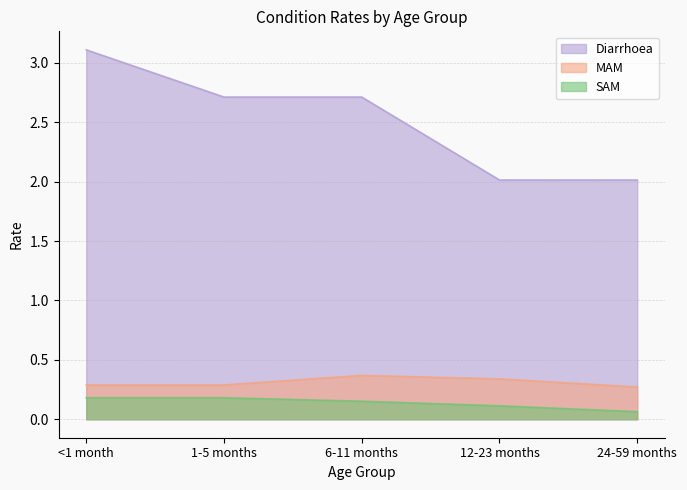

What is the label of the 2nd point from the right?

12-23 months